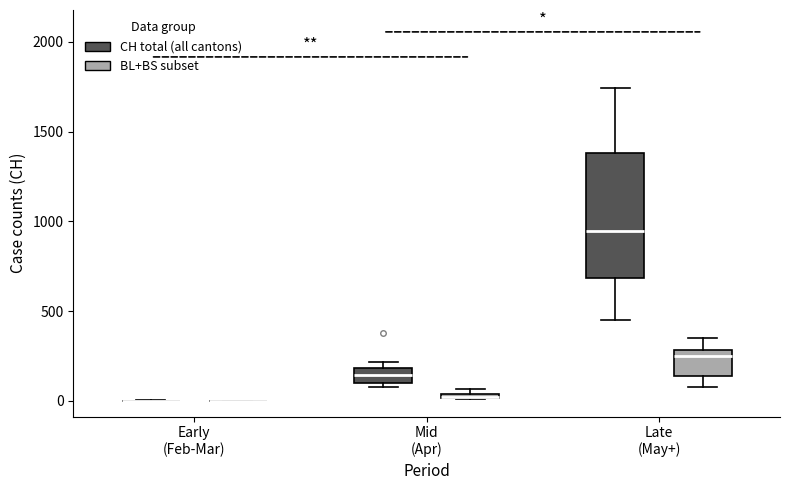

Where does the median line of the box for Late (May+) (CH total (all cantons)) sit on the y-axis? The values are not printed on the chart, so give them approximately, as read against the axis.

950